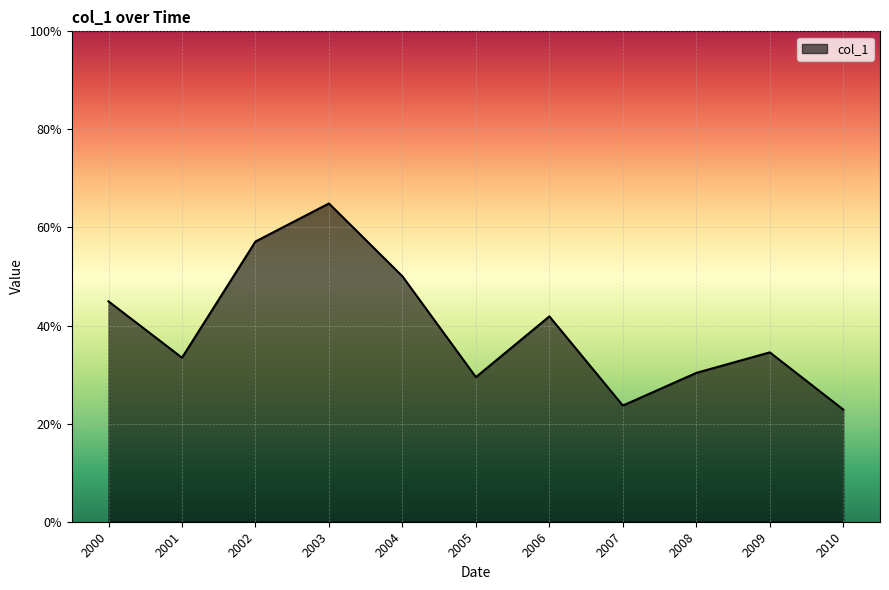

Rank the categories by value from highest to lowest.

2003, 2002, 2004, 2000, 2006, 2009, 2001, 2008, 2005, 2007, 2010